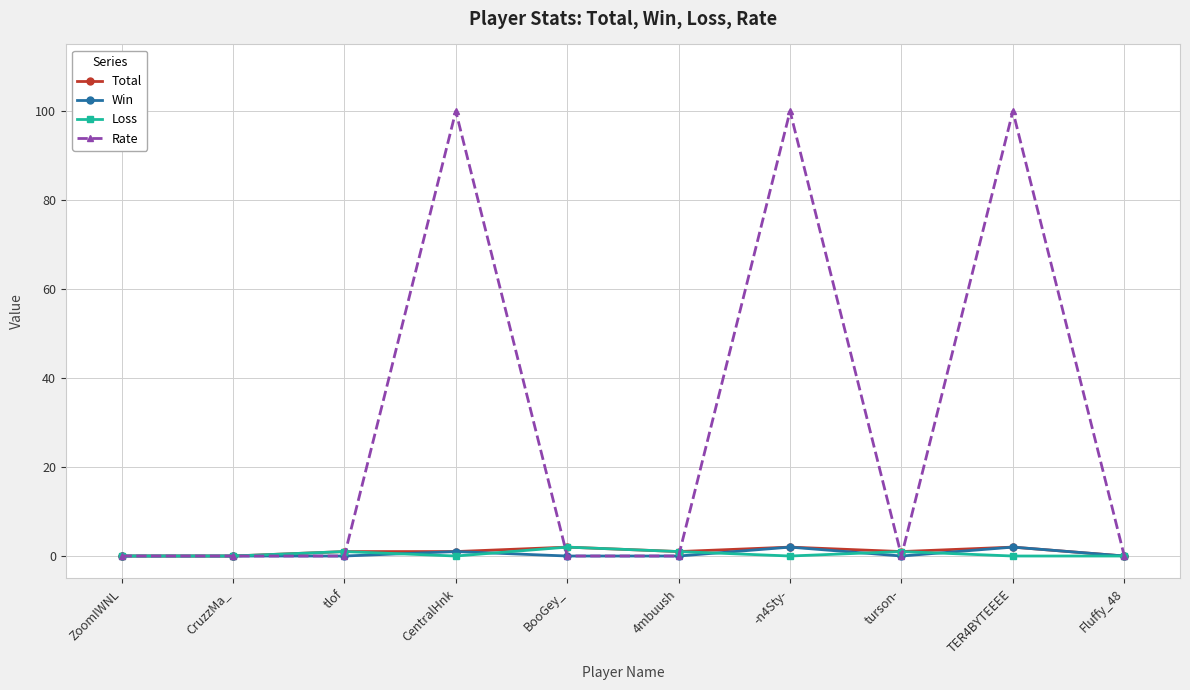

Is it true that Loss equals 0 at -n4Sty-?

True